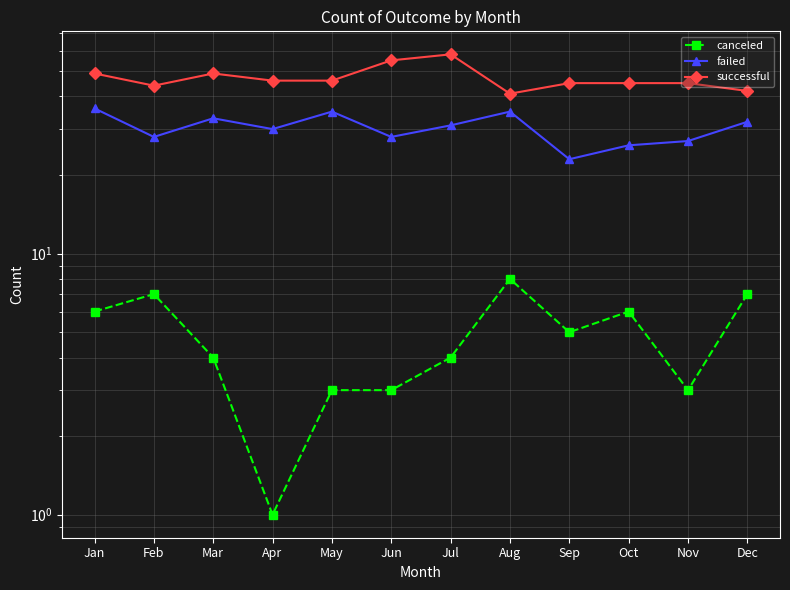

How many data points in canceled are less than 5?

6